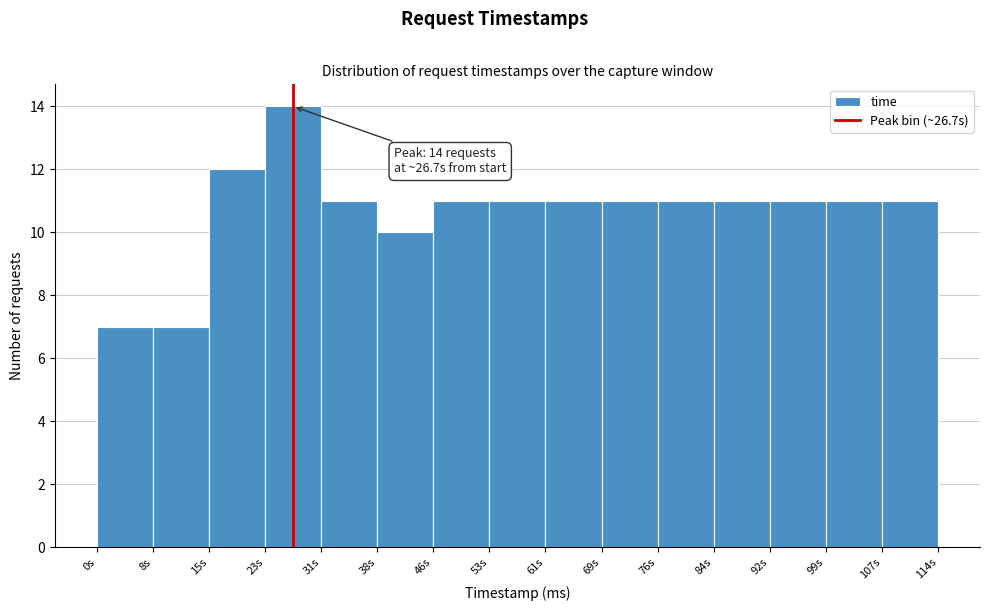

Which range on the x-axis has the tallest bar?

23 to 31